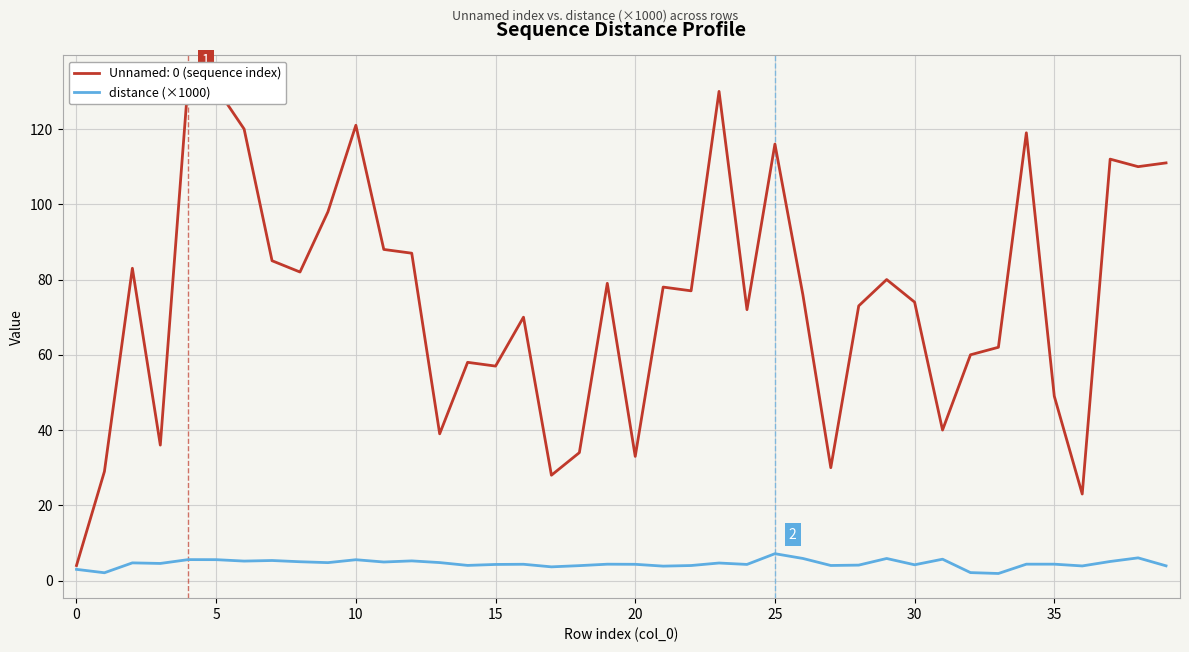

Is this an area chart (filled region under the line)?

No